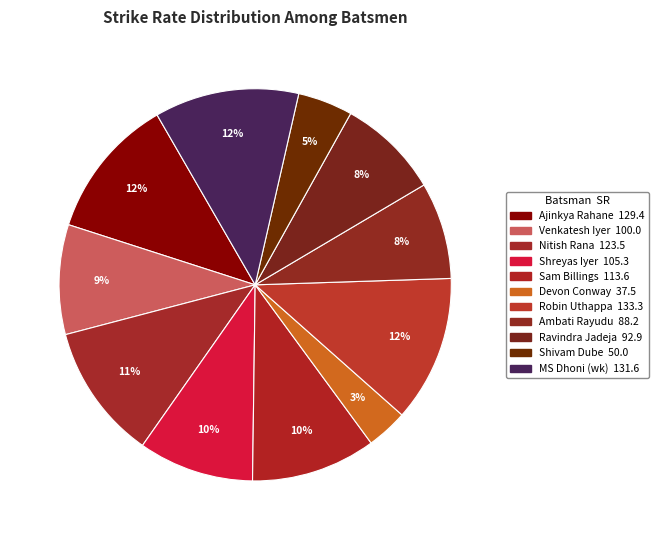

How many slices are in this pie chart?

11